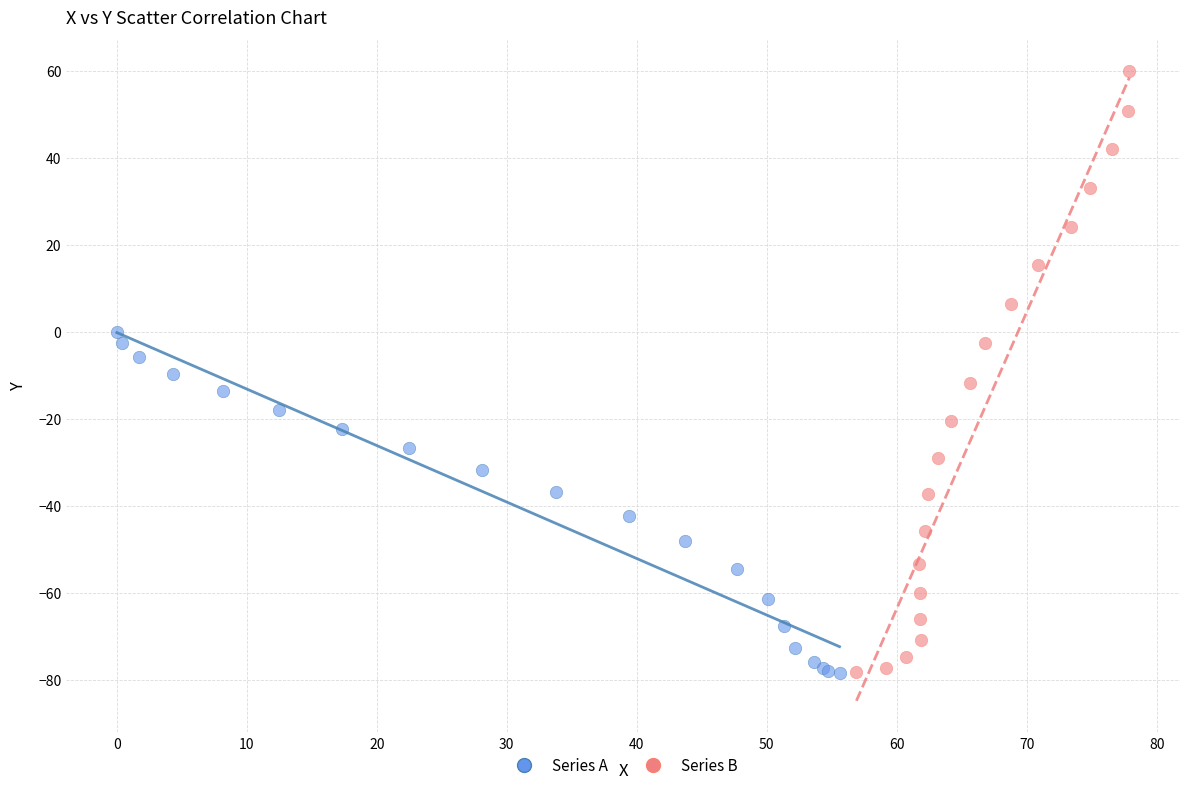

Which series reaches the maximum Y coordinate?

Series B